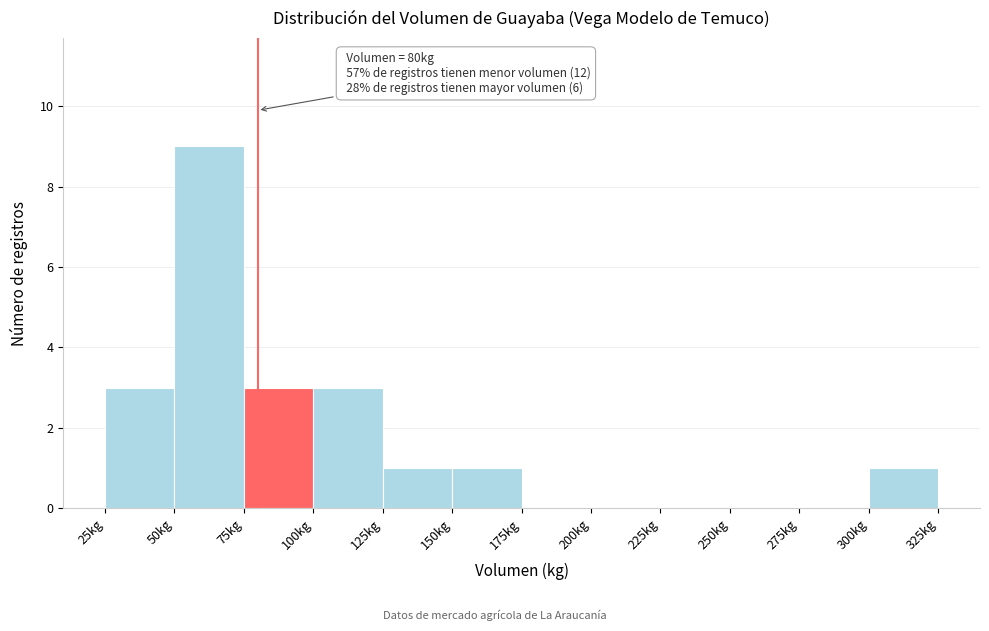

Which range on the x-axis has the tallest bar?

50 to 75